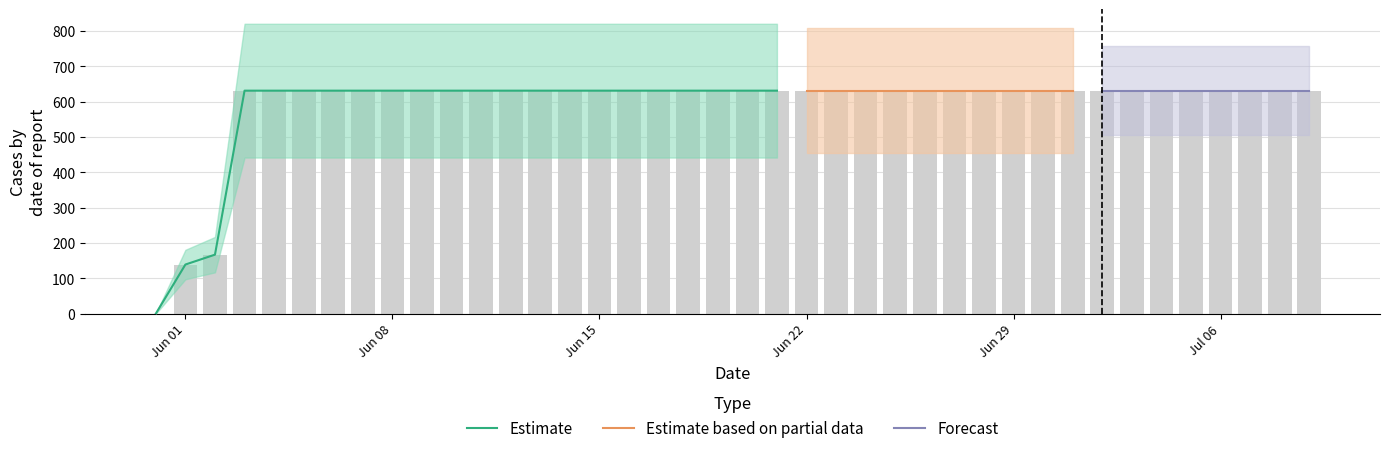

How many values are below 631?

3